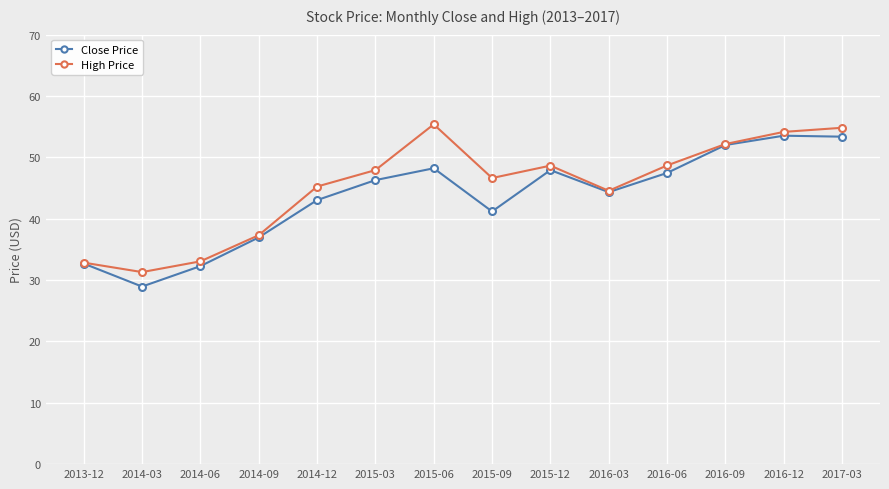

What is the difference between the High Price values at 2014-03 and 2013-12?

1.5